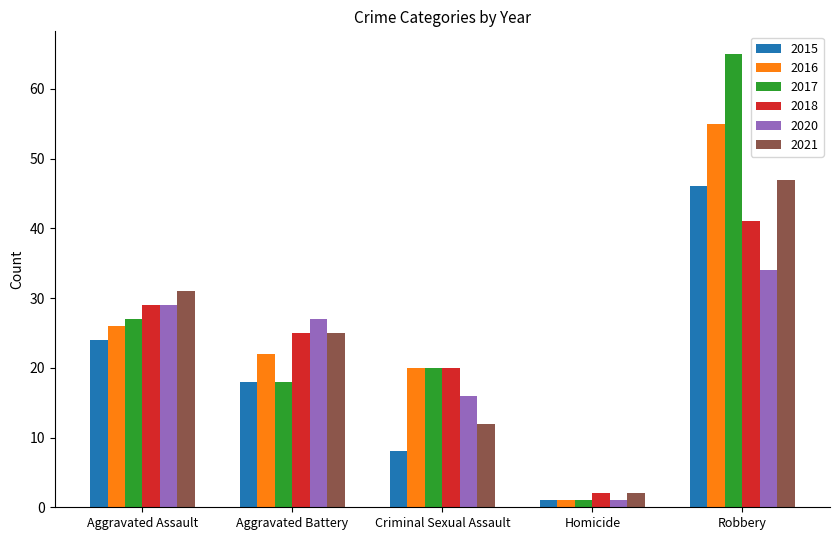

How many values in the 2016 series are below 22?

2